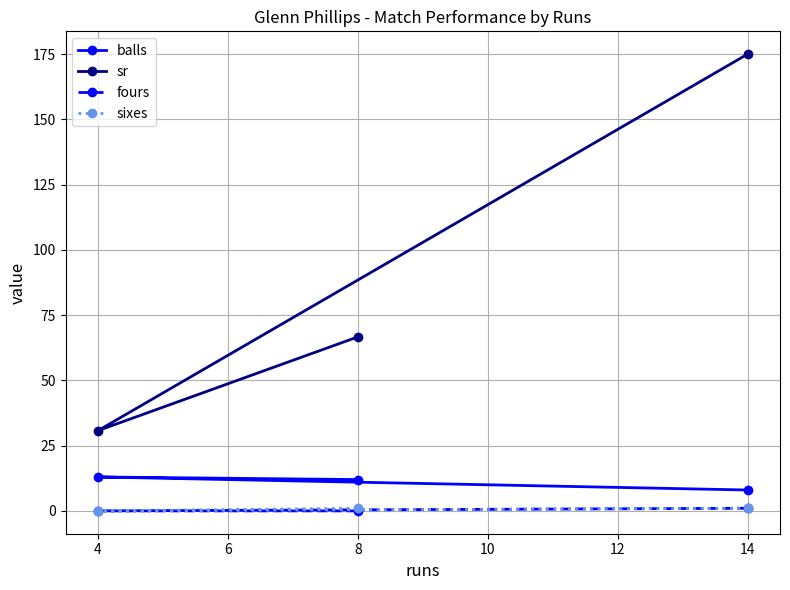

Where is sr nearest to the value 102?

8